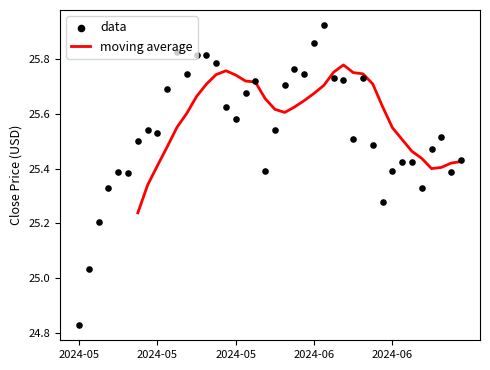

Which has a higher value, 2024-06-11 or 2024-05-03?

2024-06-11